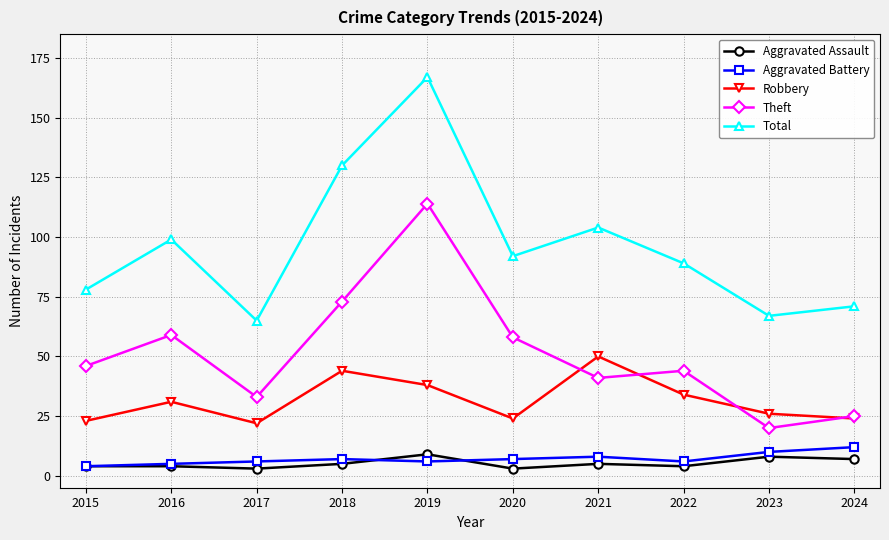

Is this an area chart (filled region under the line)?

No